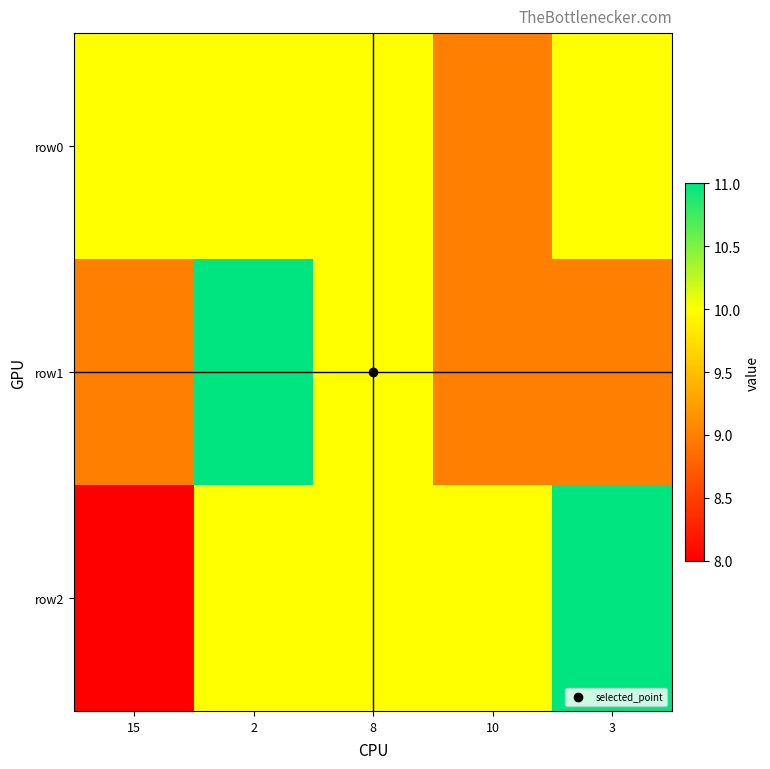

Which series changed the most between 15 and 8?

row2